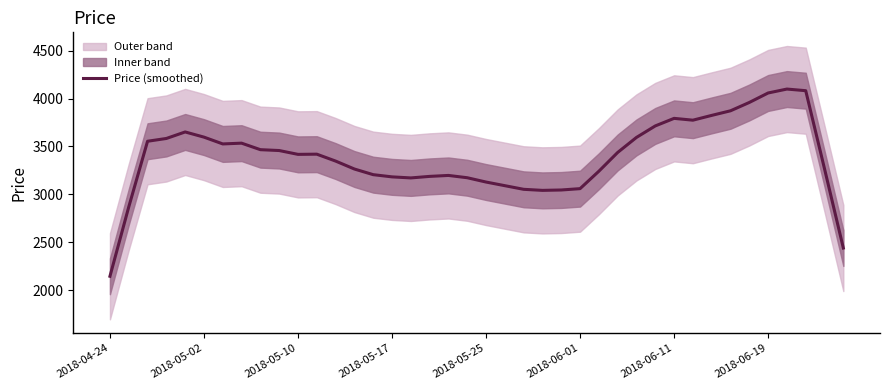

How many lines are shown in the chart?

1